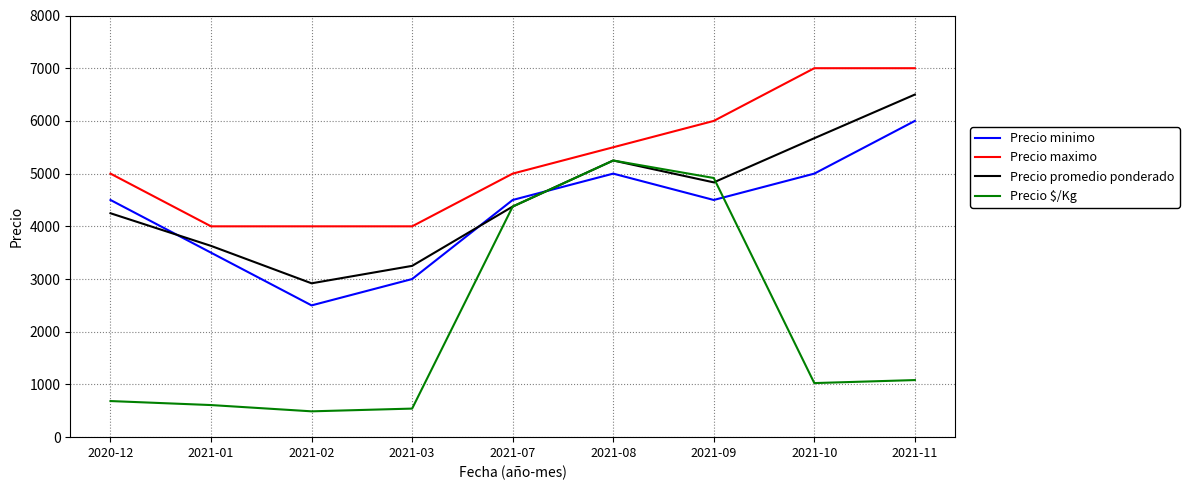

What is the difference between the maximum and minimum values in the Precio promedio ponderado series?

3581